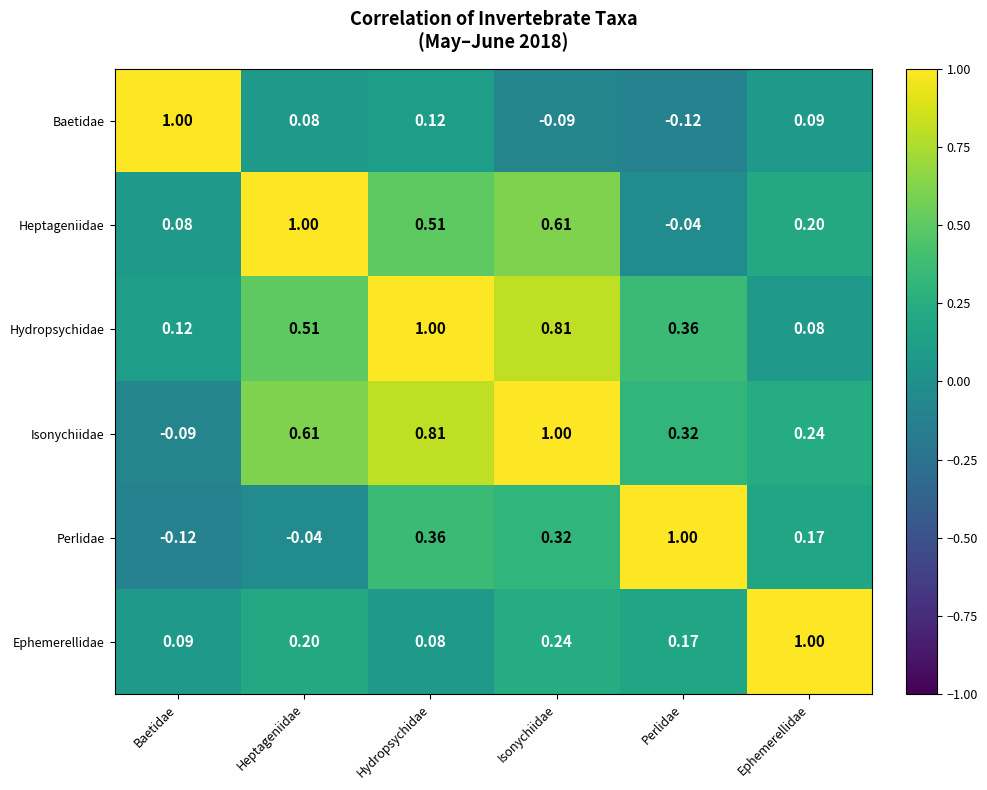

Which series changed the most between Baetidae and Hydropsychidae?

Isonychiidae